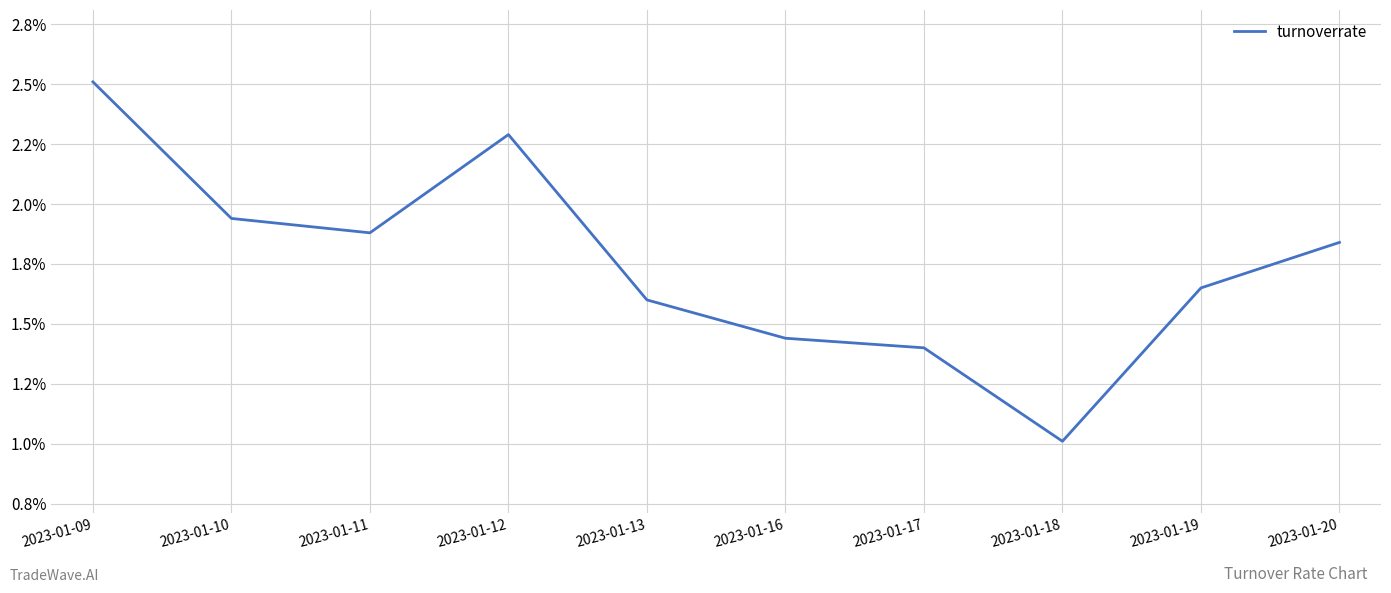

List the labels in order of value, smallest first.

2023-01-18, 2023-01-17, 2023-01-16, 2023-01-13, 2023-01-19, 2023-01-20, 2023-01-11, 2023-01-10, 2023-01-12, 2023-01-09